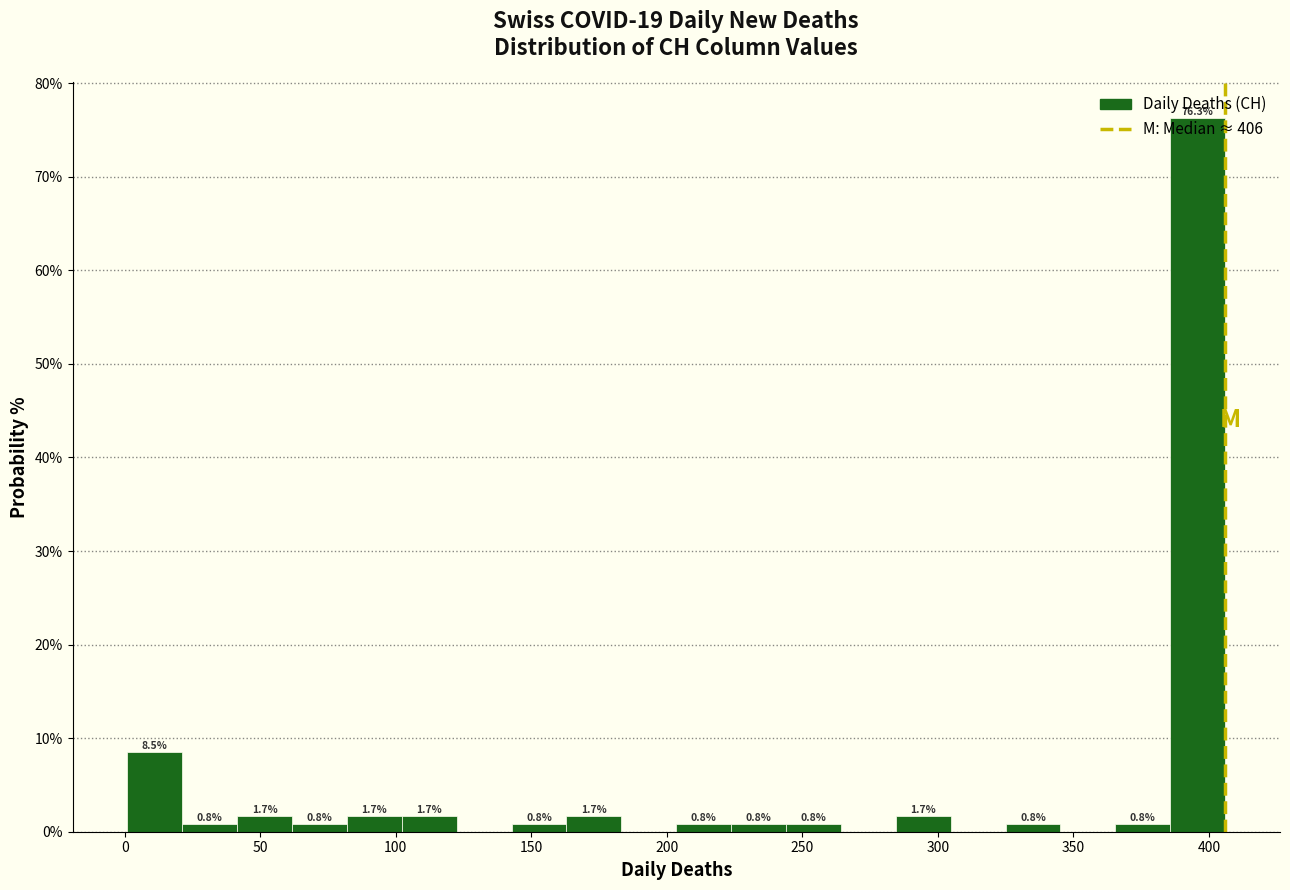

Over which range of the x-axis is the bar tallest?

385 to 405